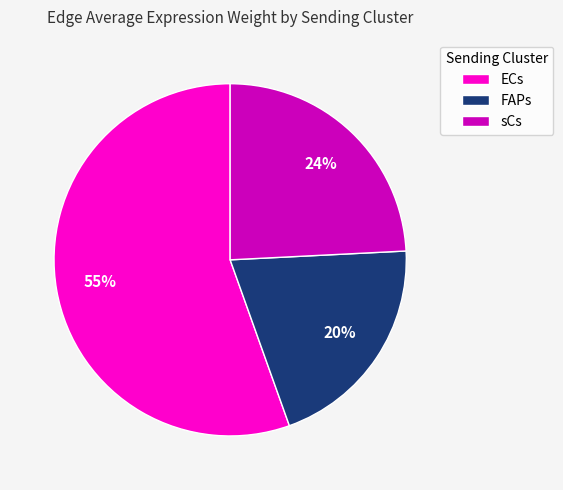

How many segments does this pie chart have?

3